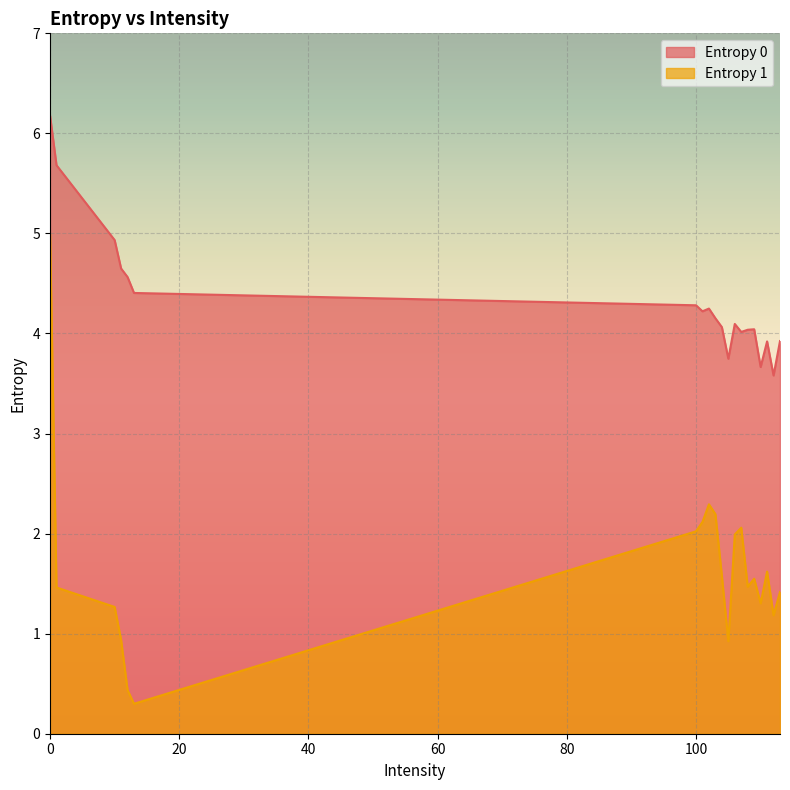

At 0, list the series in order from smallest to largest.

Entropy 1, Entropy 0